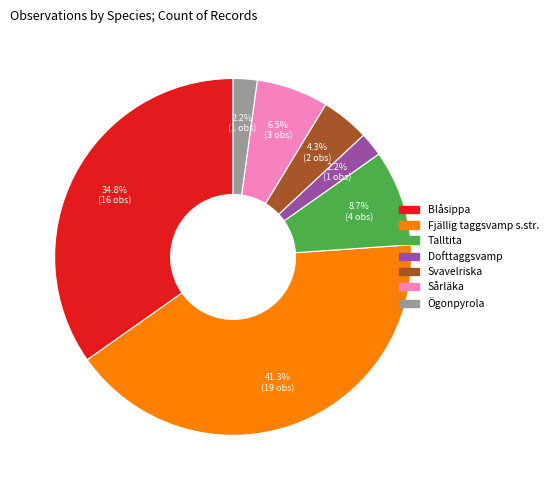

What percentage is the Fjällig taggsvamp s.str. slice, to the nearest percent?

41%